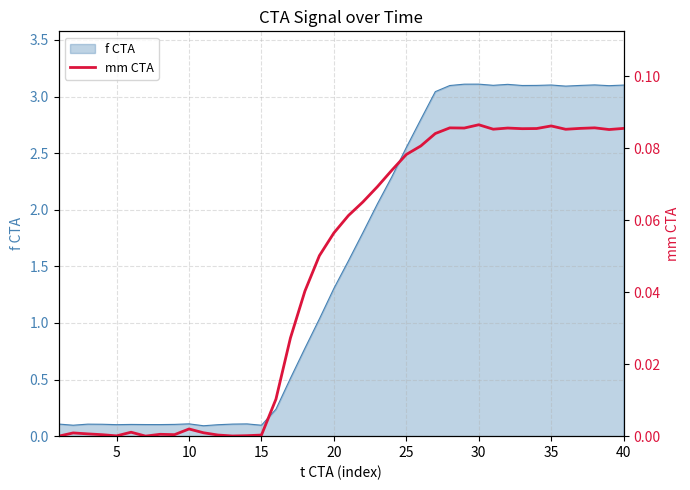

The value of f CTA at 20 is 1.3. True or false?

True